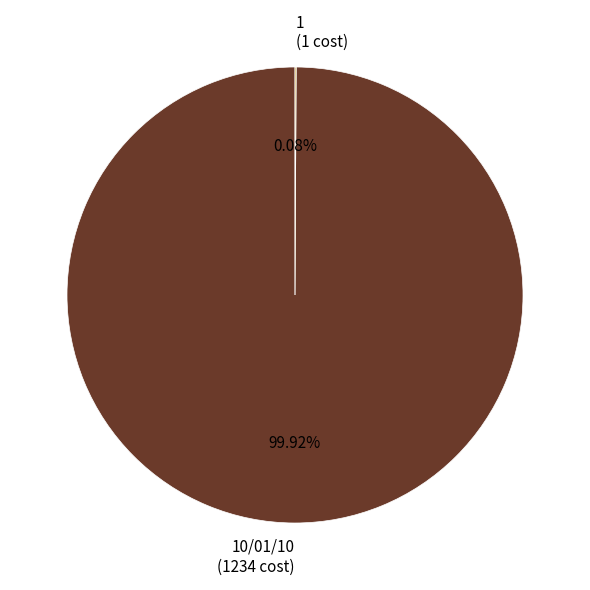

Is there a majority slice in this chart?

Yes